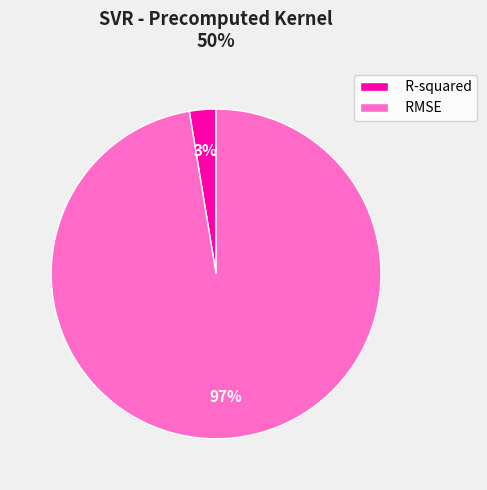

Which category has the smallest portion of the pie?

R-squared